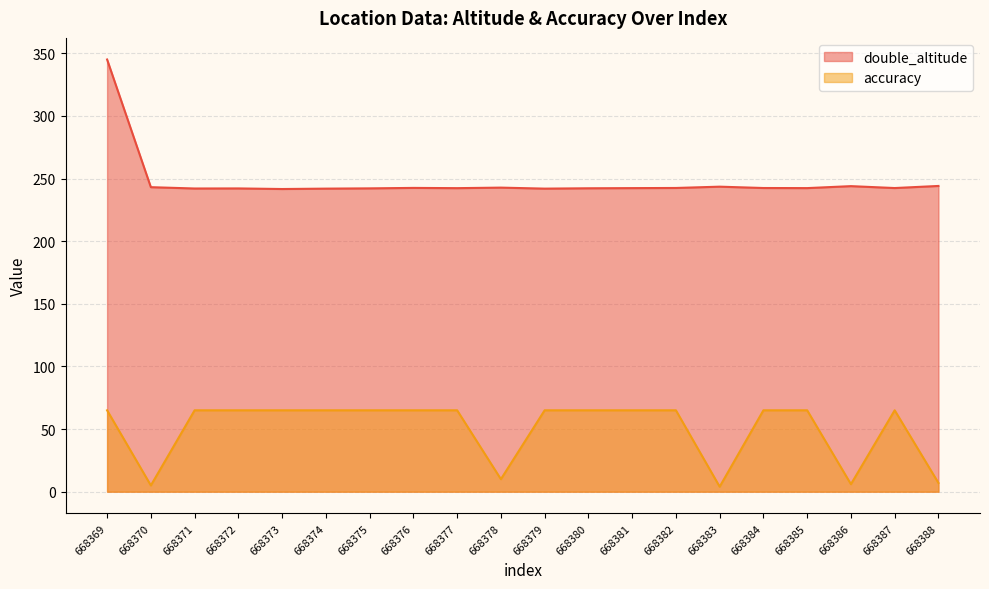

What is the highest value of the accuracy series?

65.0